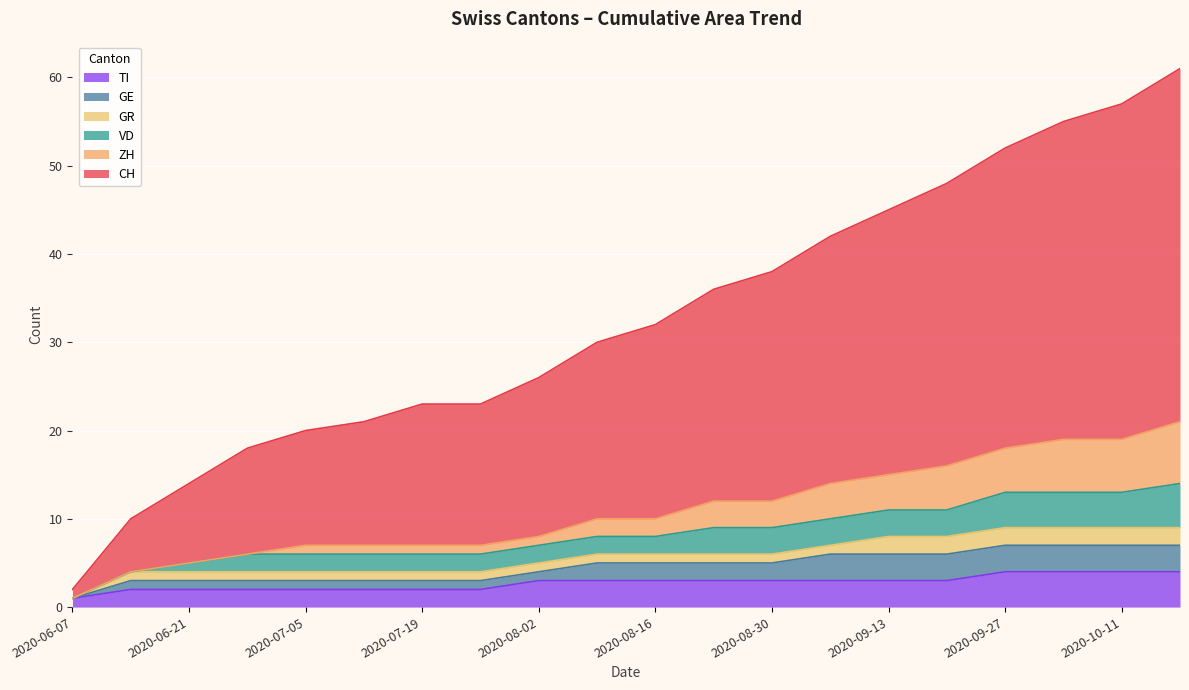

True or false: TI has a value of 3 at 2020-09-13.

True